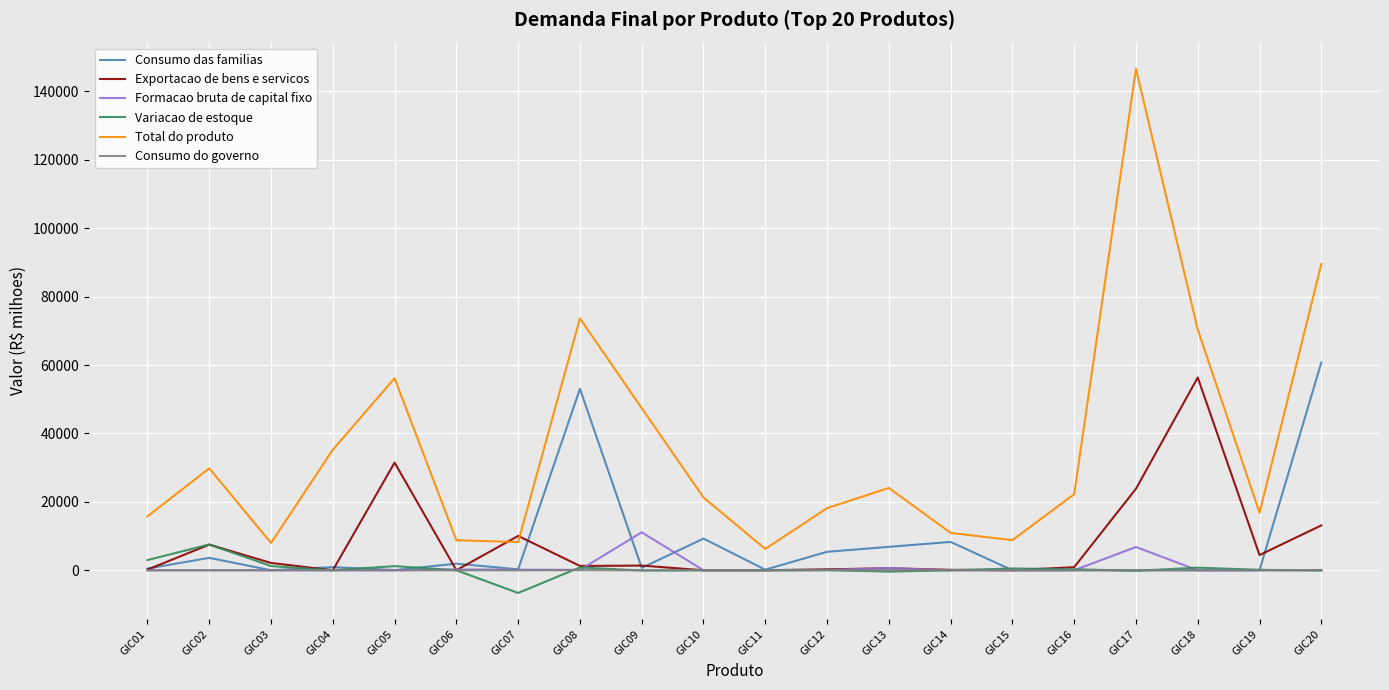

How many distinct data groups are displayed?

6